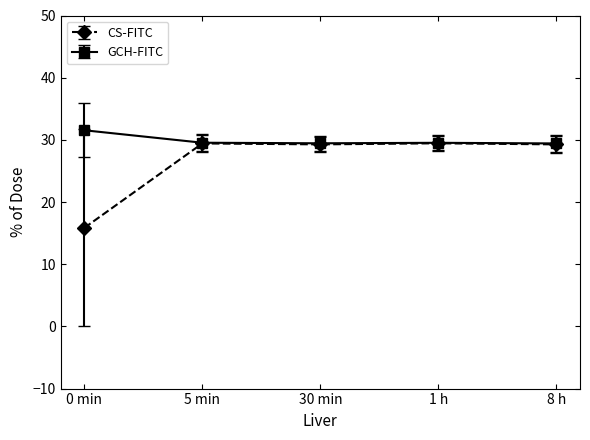

Between 0 min and 1 h, which series saw the biggest shift?

CS-FITC